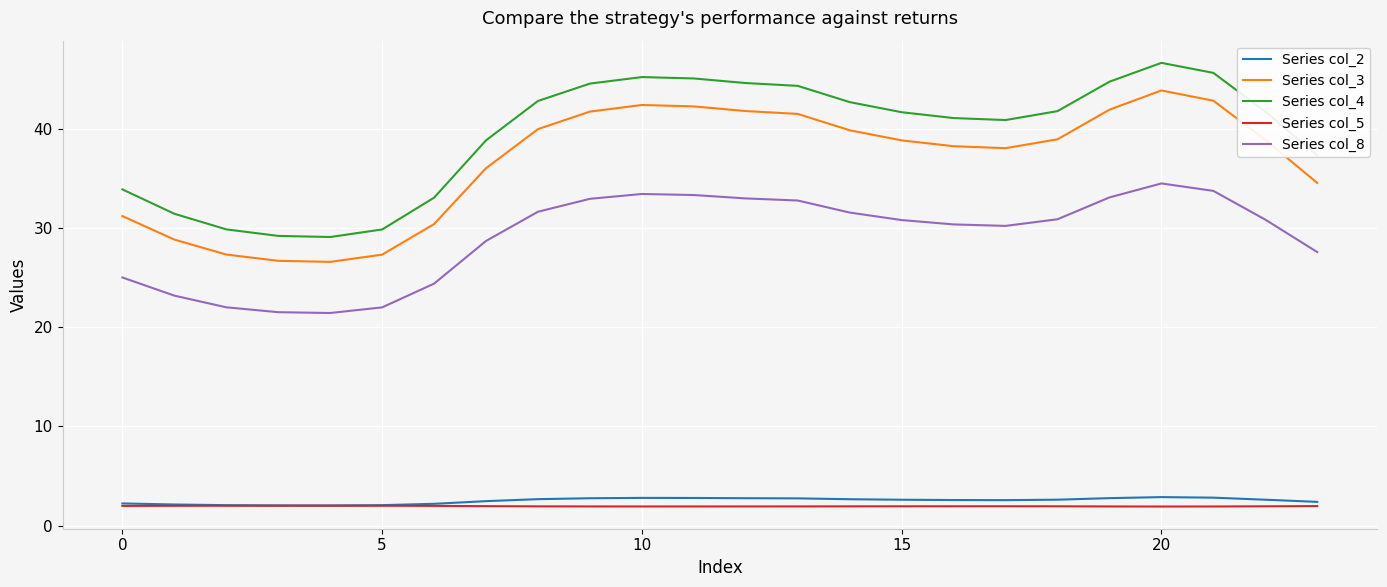

True or false: Series col_4 and Series col_8 intersect in this chart.

False